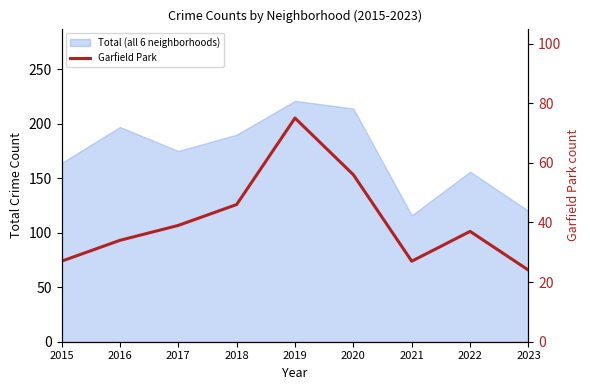

The chart shows a value of 61 at 2022. True or false?

False